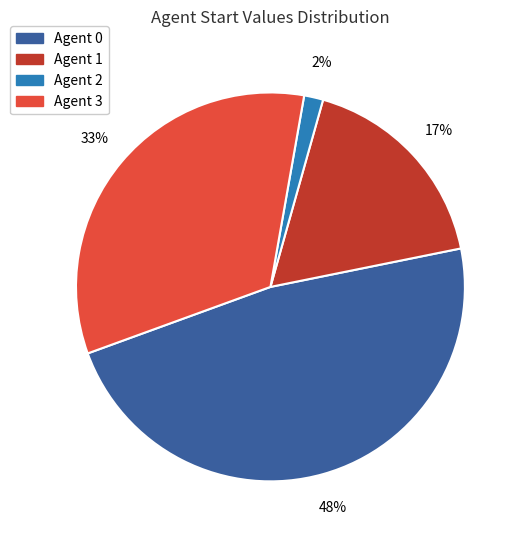

Is it true that Agent 2 is 2% of the pie?

True